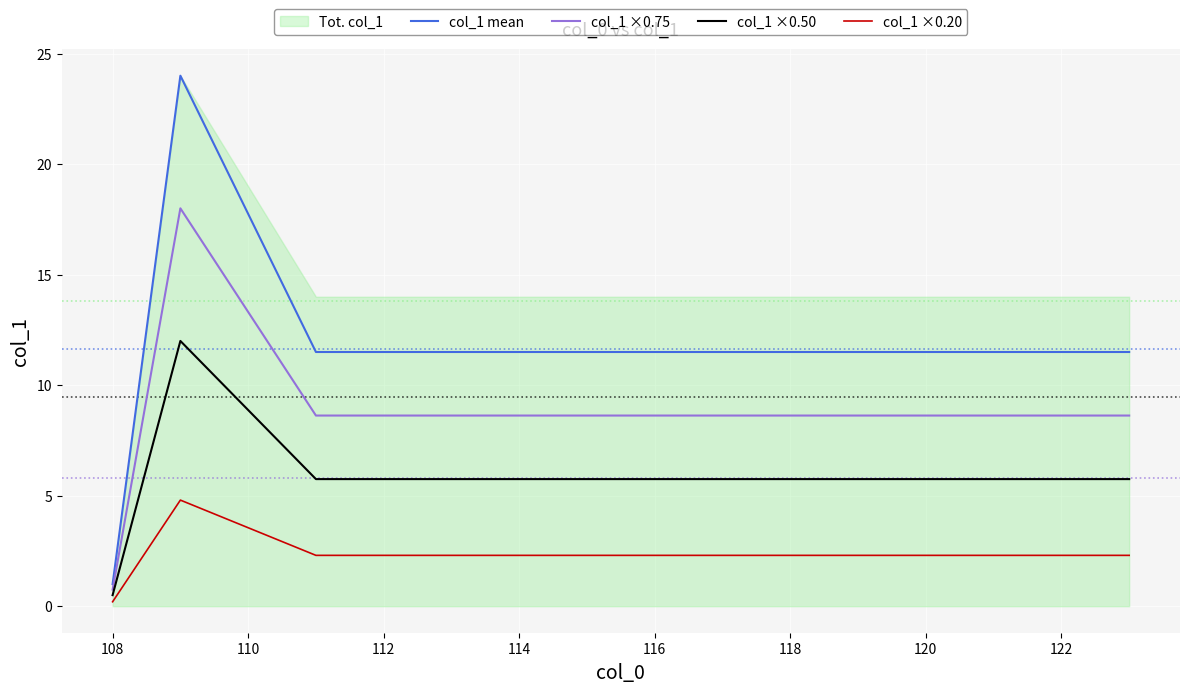

What is the greatest value displayed?

24.0